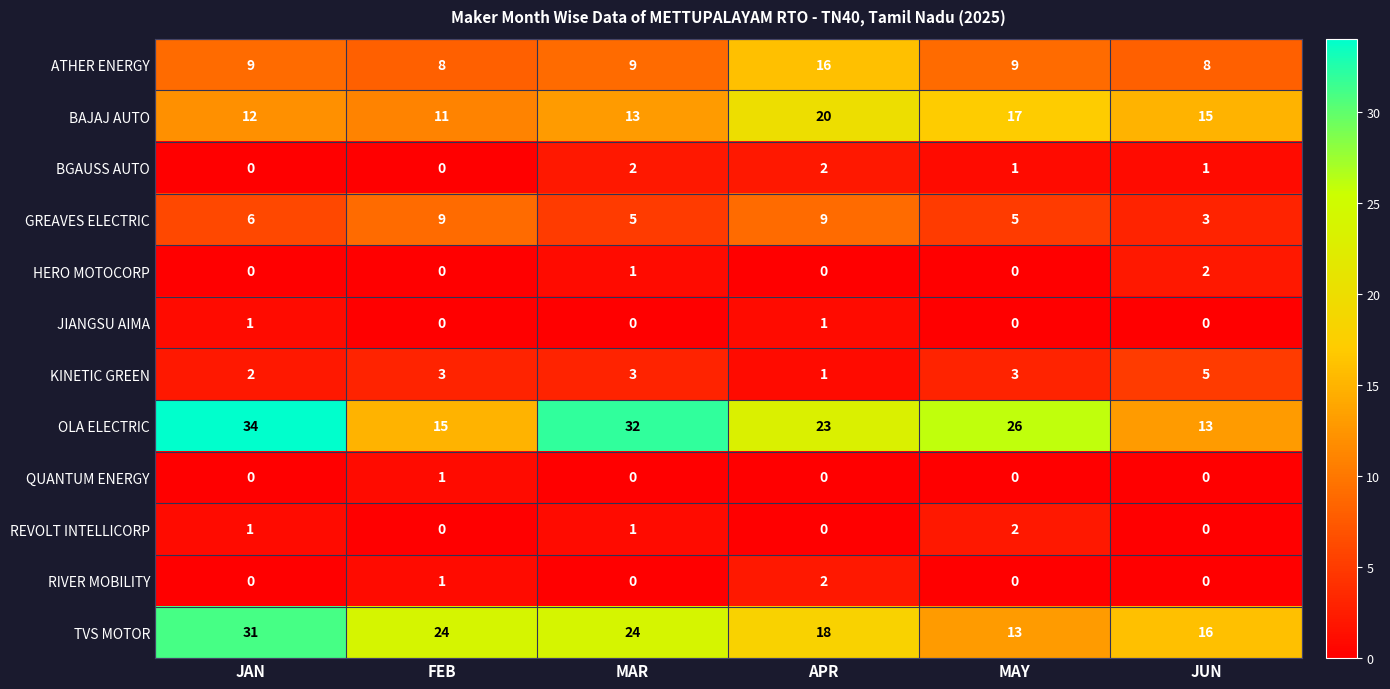

What is the spread (max minus min) of values at JAN?

34